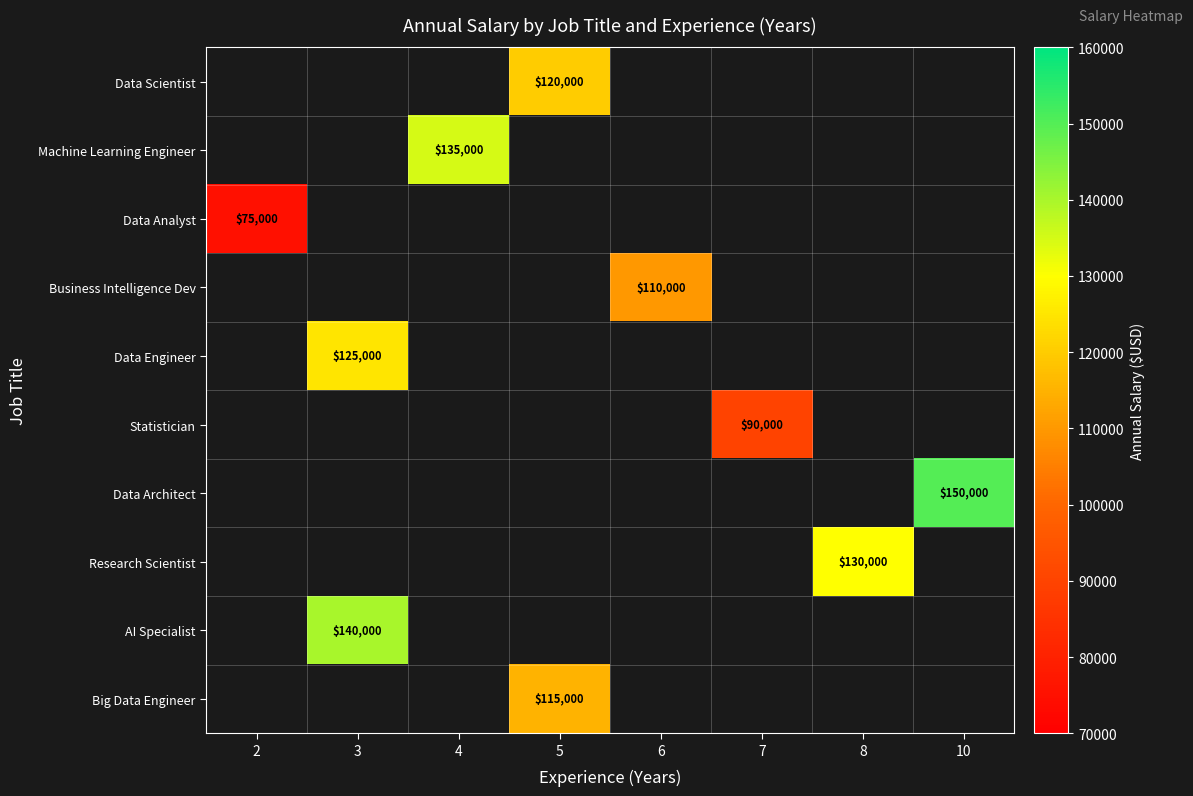

How many distinct data groups are displayed?

10